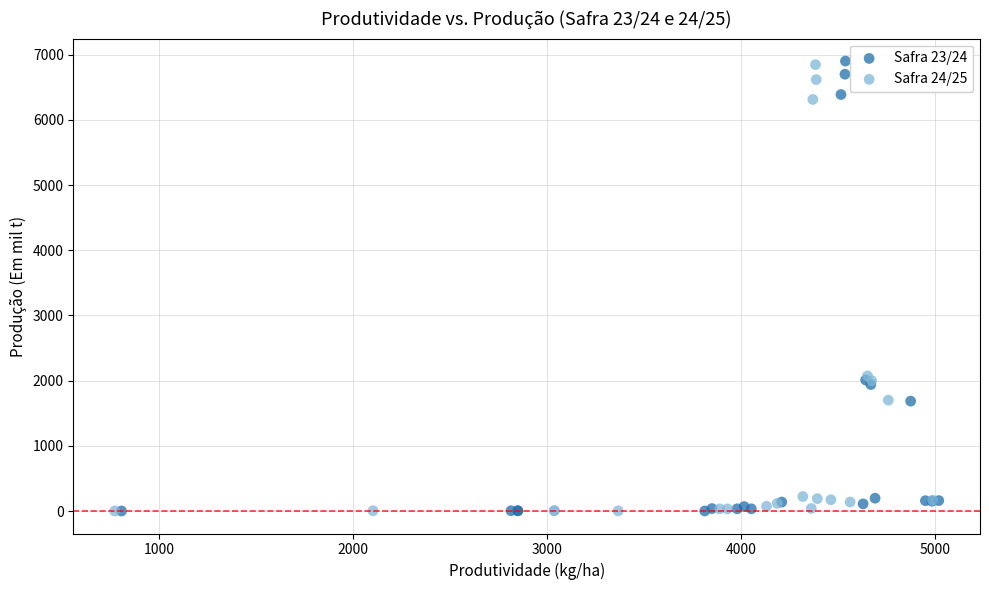

What are all the series names shown in the legend?

Safra 23/24, Safra 24/25